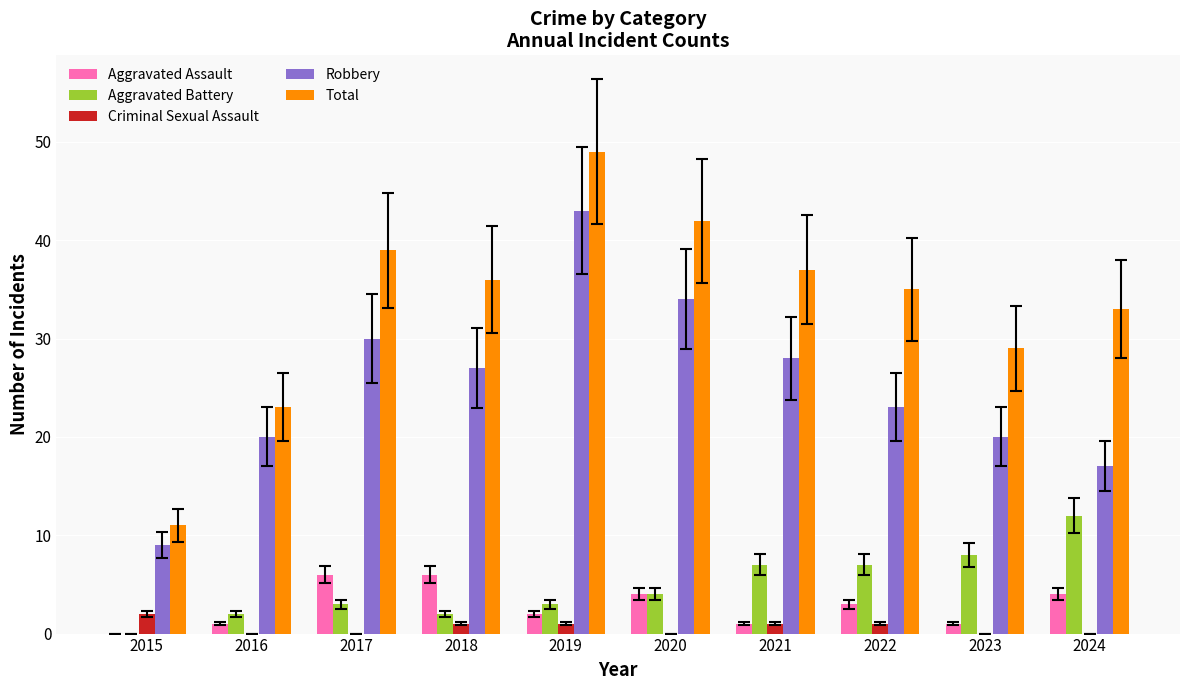

At which category does the chart reach its peak across all series?

2019